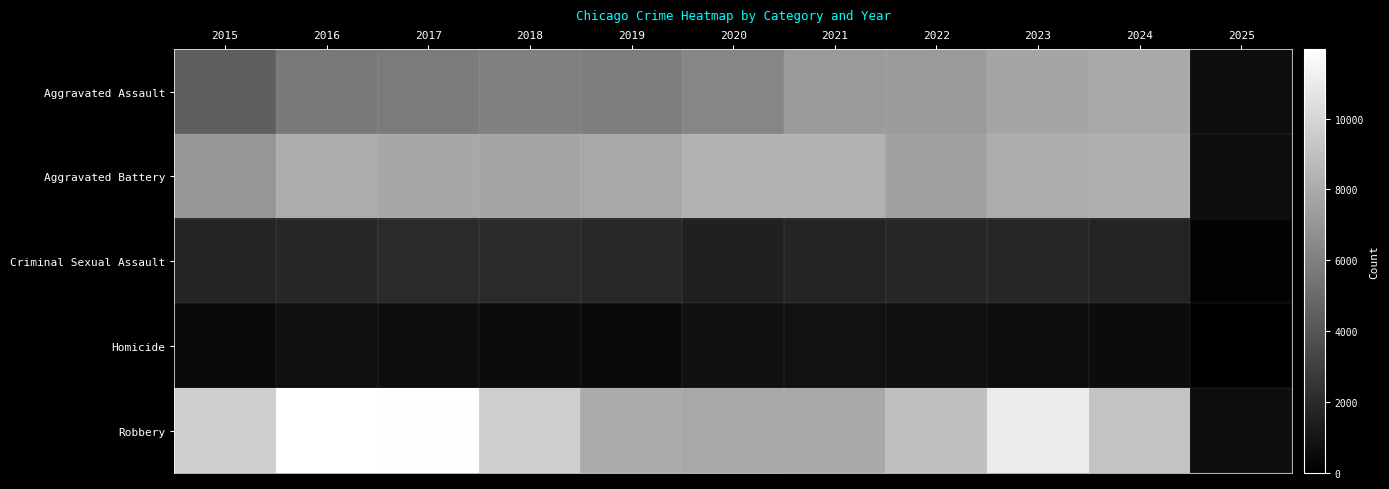

Reading left to right, extract all data points from this chart.

Aggravated Assault: 2015=4480	2016=5713	2017=5793	2018=6002	2019=5841	2020=6265	2021=7242	2022=7280	2023=7711	2024=7900	2025=630
Aggravated Battery: 2015=7019	2016=8085	2017=7845	2018=7735	2019=7858	2020=8321	2021=8346	2022=7493	2023=8078	2024=8184	2025=621
Criminal Sexual Assault: 2015=1703	2016=1860	2017=1984	2018=2043	2019=1919	2020=1496	2021=1748	2022=1821	2023=1853	2024=1735	2025=162
Homicide: 2015=496	2016=786	2017=672	2018=588	2019=499	2020=787	2021=804	2022=726	2023=629	2024=584	2025=49
Robbery: 2015=9638	2016=11960	2017=11880	2018=9681	2019=7995	2020=7855	2021=7920	2022=8964	2023=11052	2024=9123	2025=698